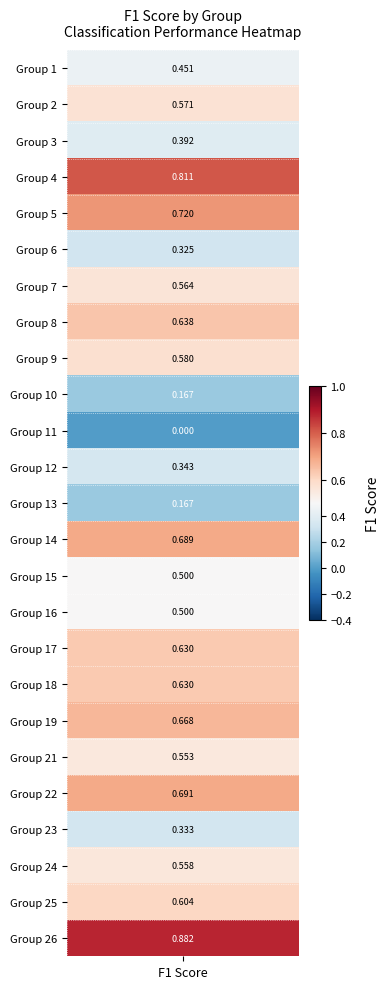

Rank the categories by value from highest to lowest.

26, 4, 5, 22, 14, 19, 8, 17, 18, 25, 9, 2, 7, 24, 21, 15, 16, 1, 3, 12, 23, 6, 10, 13, 11